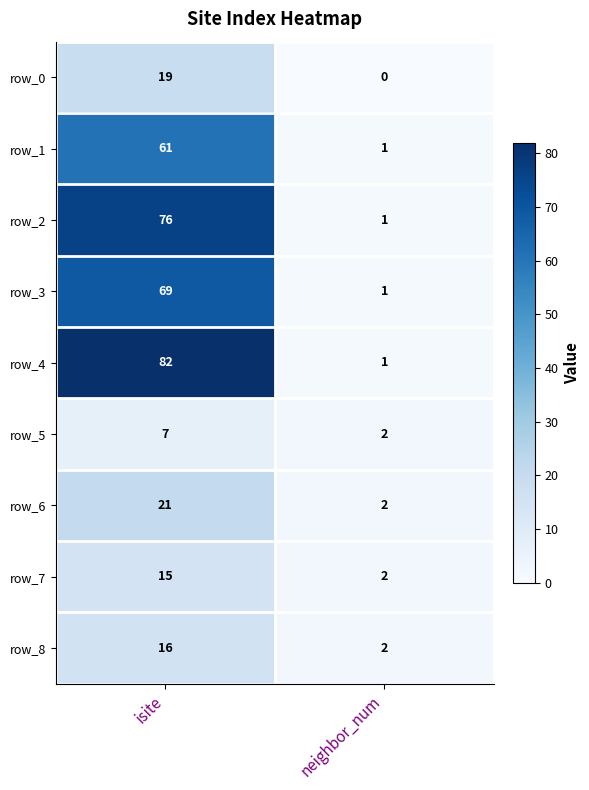

What is the difference between the maximum and minimum values in the row_0 series?

19